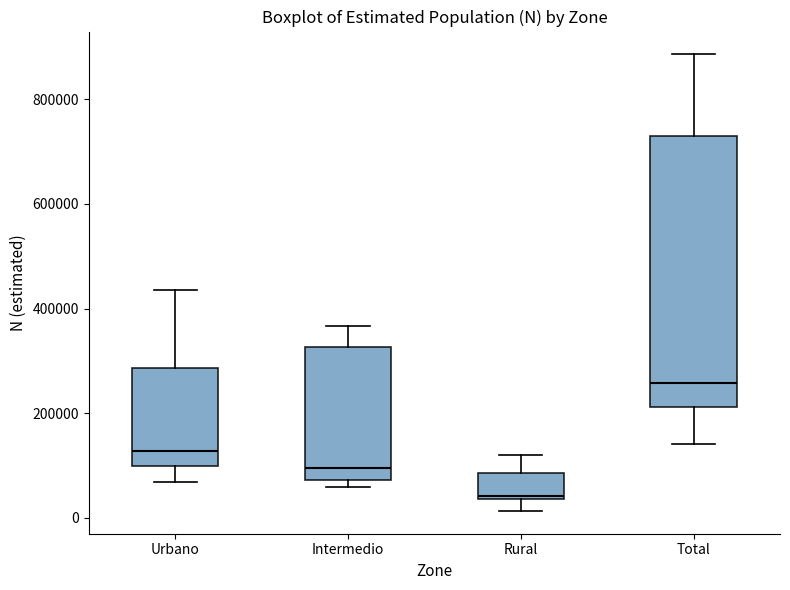

Which box is the tallest, from its lower edge to its upper edge?

Total